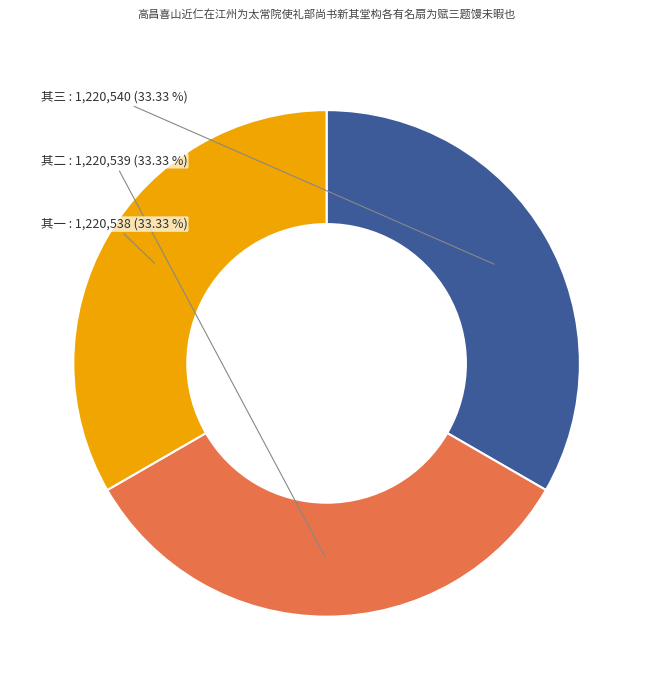

How many slices are in this pie chart?

3